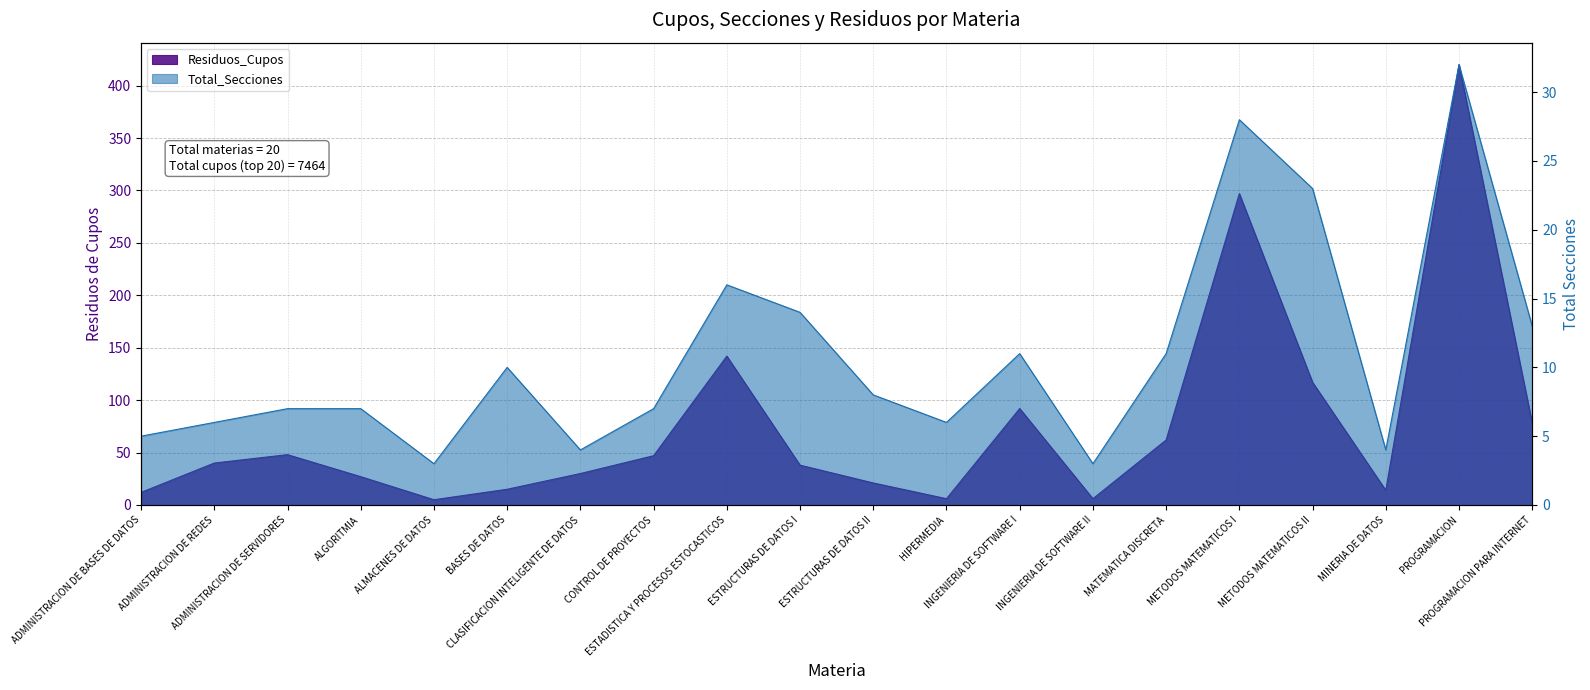

Reading left to right, extract all data points from this chart.

Residuos_Cupos: 12	40	48	27	5	15	30	47	142	38	21	6	92	6	62	297	117	14	420	78
Total_Secciones: 5	6	7	7	3	10	4	7	16	14	8	6	11	3	11	28	23	4	32	13